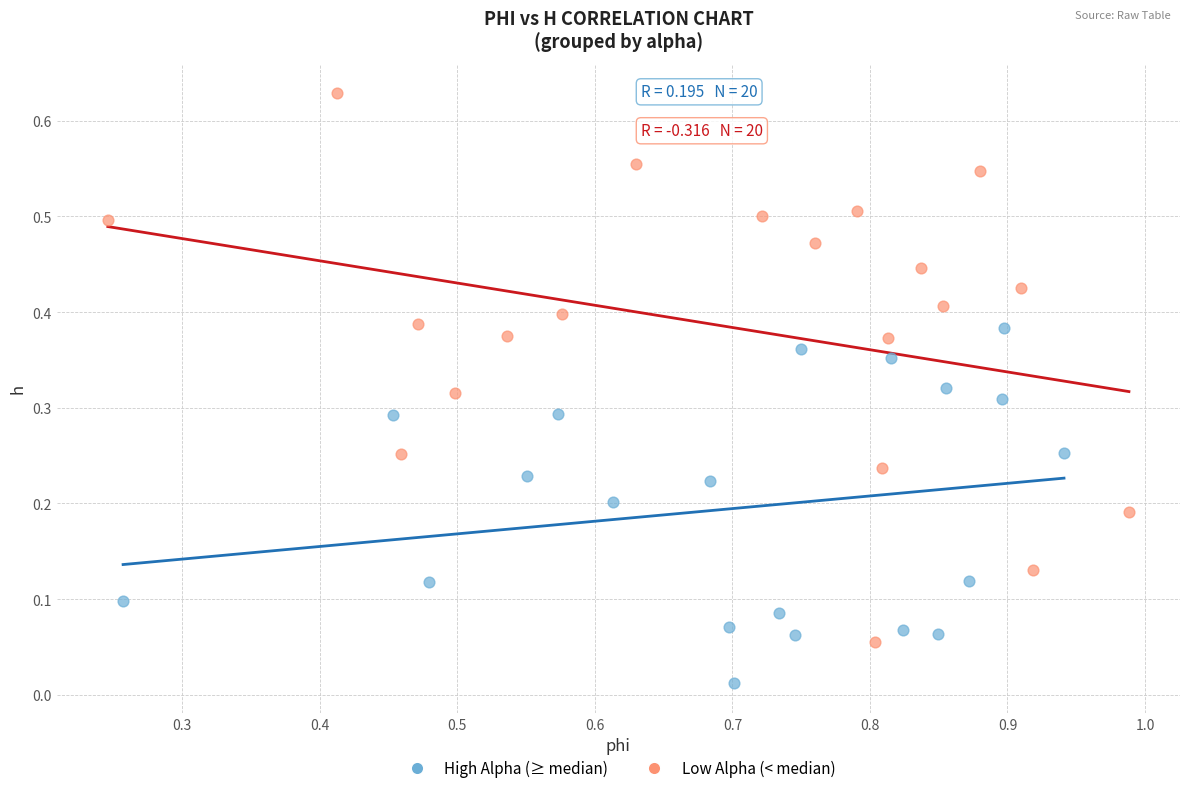

Which series reaches the maximum Y coordinate?

Low Alpha (< median)